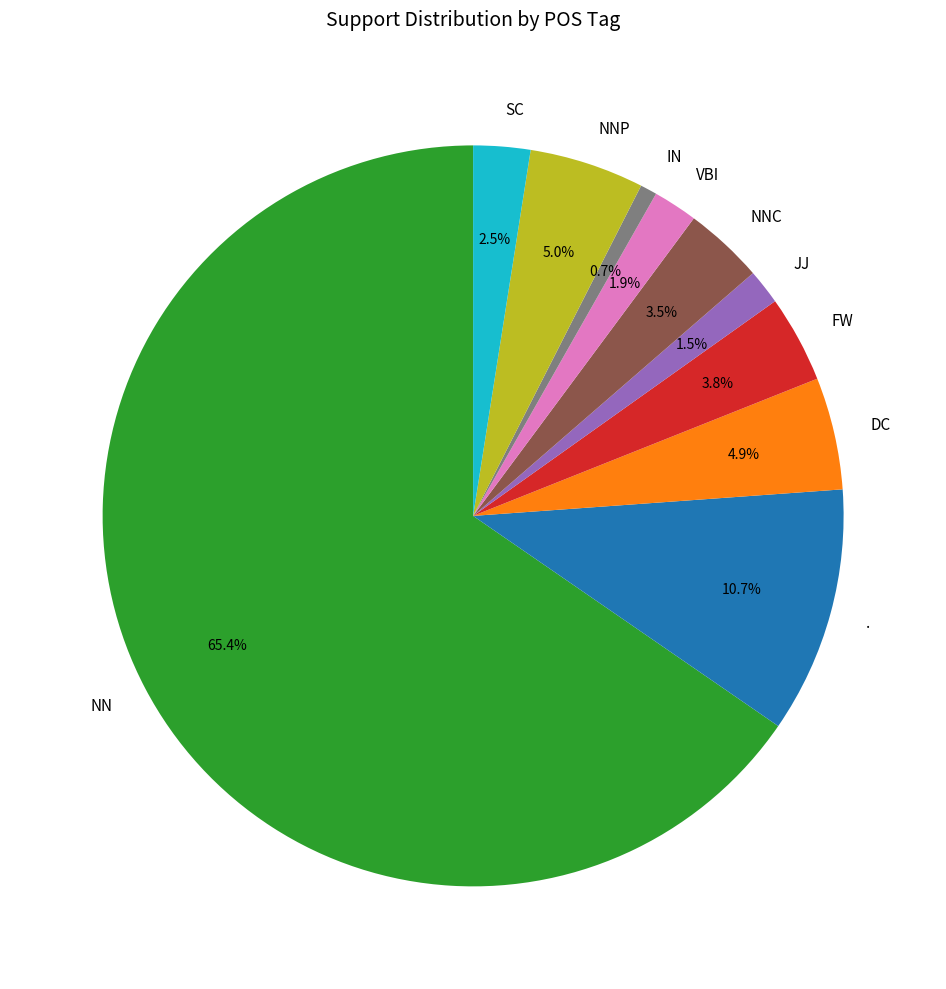

What is the largest slice in the pie chart?

NN